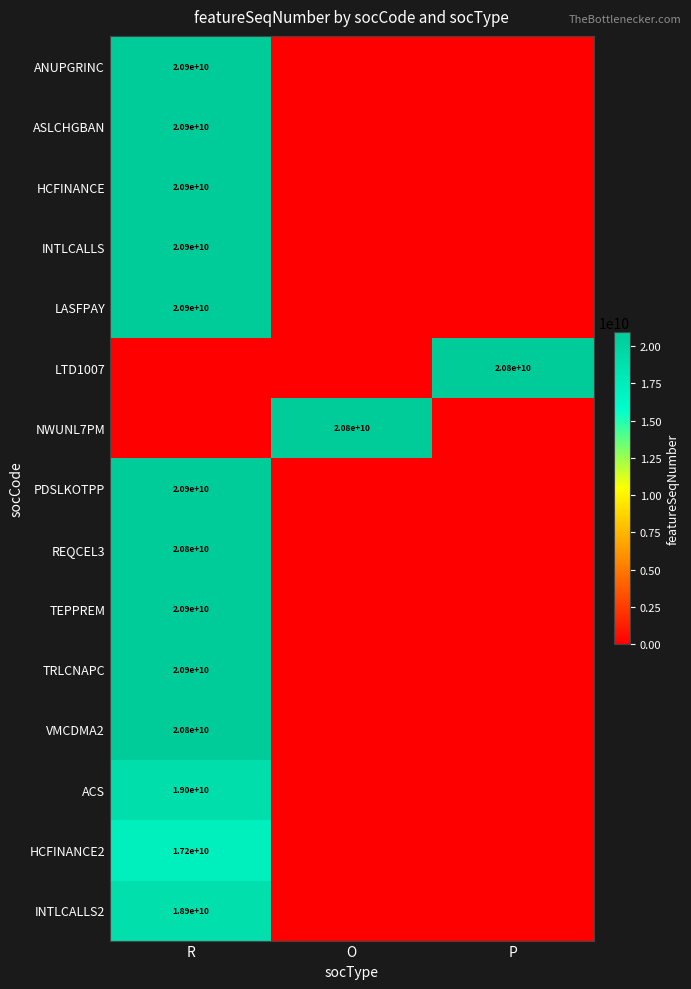

What is the total value across all series at O?

20827681342